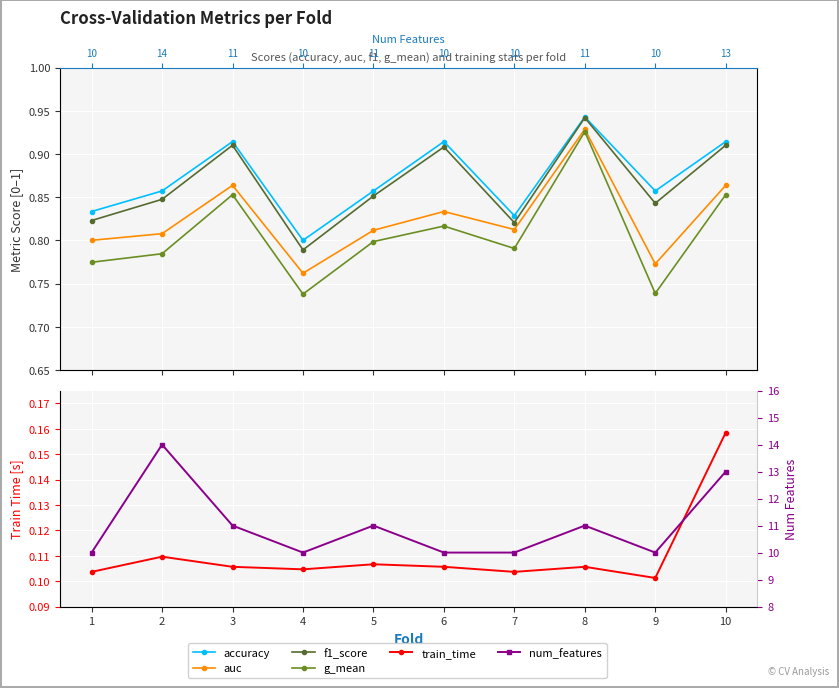

The g_mean series shows 0.9 at 8. True or false?

True